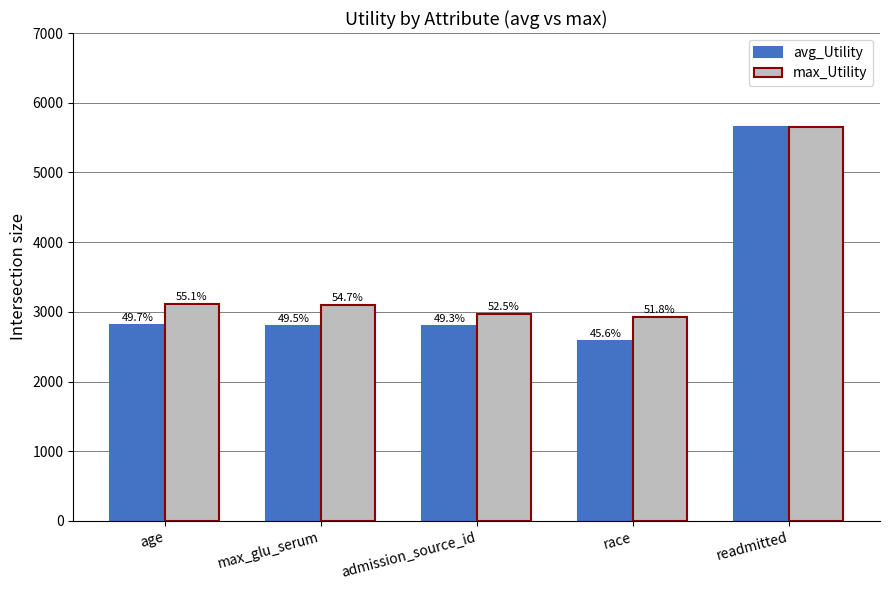

Is the value of avg_Utility at admission_source_id greater than the value of max_Utility at max_glu_serum?

No